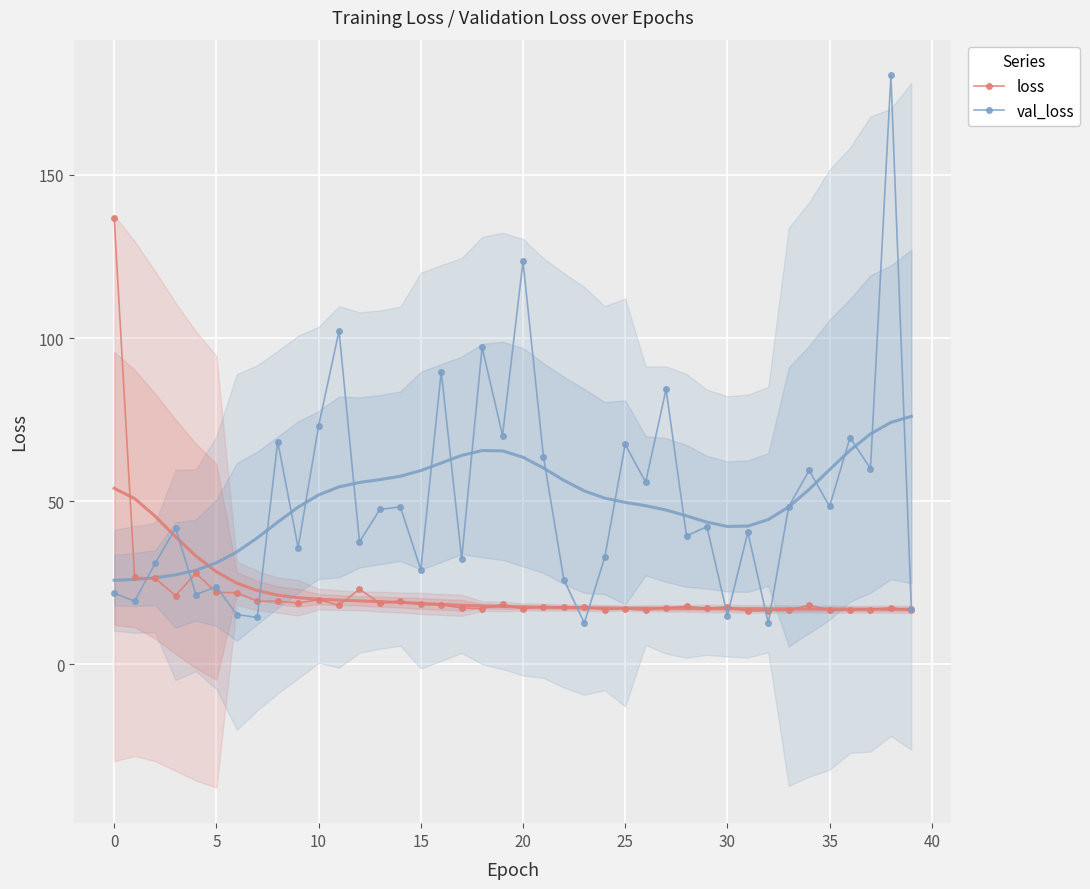

True or false: loss and val_loss cross at least once.

True